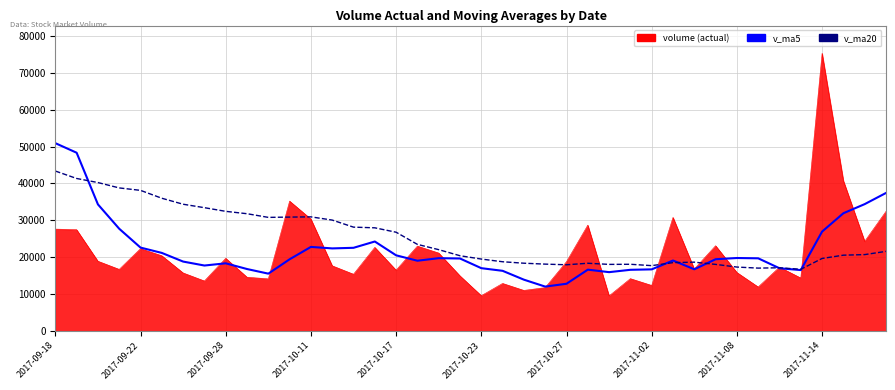

What is the maximum value shown in the chart?

75289.2